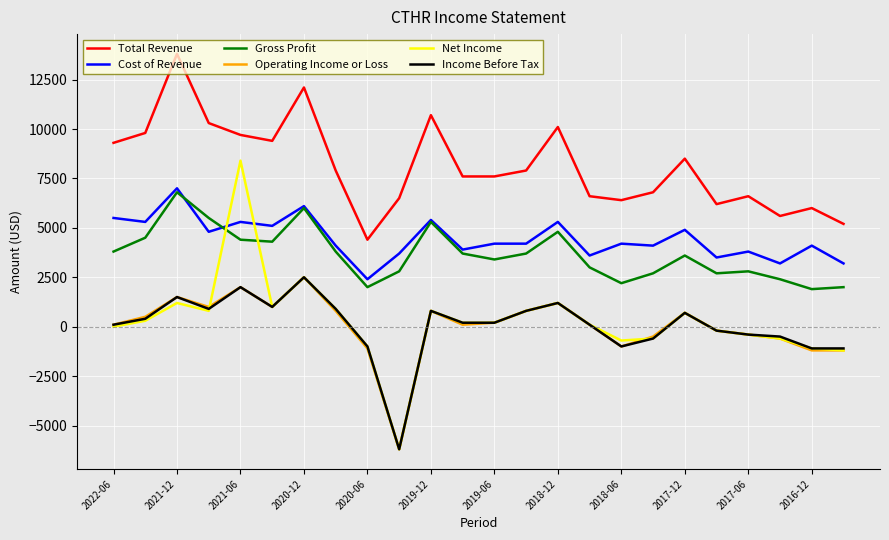

Reading right to left, transcribe all the data shown in this chart.

Total Revenue: 5200	6000	5600	6600	6200	8500	6800	6400	6600	10100	7900	7600	7600	10700	6500	4400	7900	12100	9400	9700	10300	13800	9800	9300
Cost of Revenue: 3200	4100	3200	3800	3500	4900	4100	4200	3600	5300	4200	4200	3900	5400	3700	2400	4100	6100	5100	5300	4800	7000	5300	5500
Gross Profit: 2000	1900	2400	2800	2700	3600	2700	2200	3000	4800	3700	3400	3700	5300	2800	2000	3800	6000	4300	4400	5500	6800	4500	3800
Operating Income or Loss: -1200	-1200	-600	-400	-200	700	-500	-1000	100	1200	800	200	100	800	-6200	-1100	800	2500	1000	2000	1000	1500	500	100
Net Income: -1200	-1100	-600	-400	-200	700	-600	-700	100	1200	800	200	200	800	-6200	-1000	900	2500	1000	8400	800	1200	300	0
Income Before Tax: -1100	-1100	-500	-400	-200	700	-600	-1000	100	1200	800	200	200	800	-6200	-1000	900	2500	1000	2000	900	1500	400	100